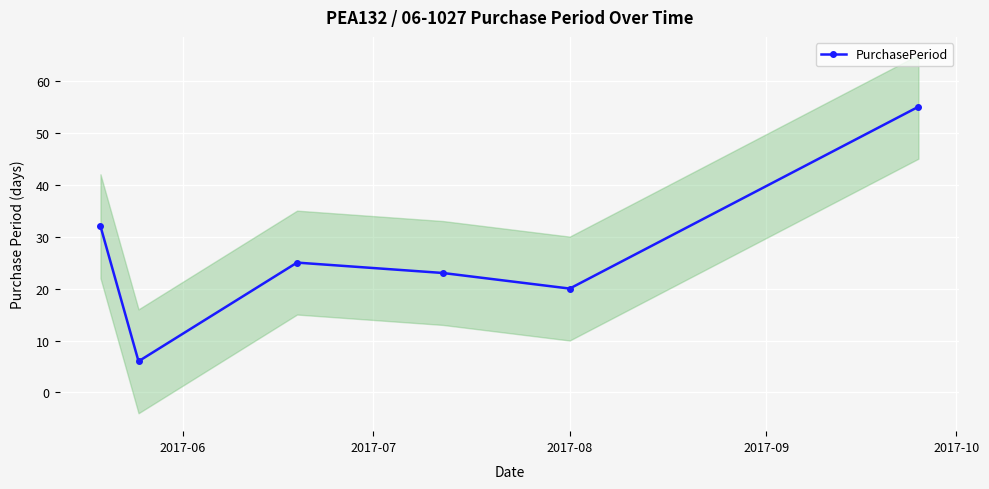

Is this an area chart (filled region under the line)?

No